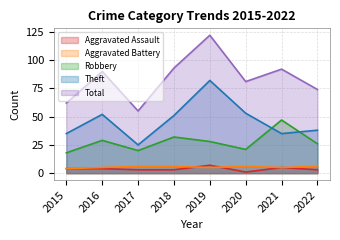

At which category does Aggravated Battery reach its first local peak?

2020